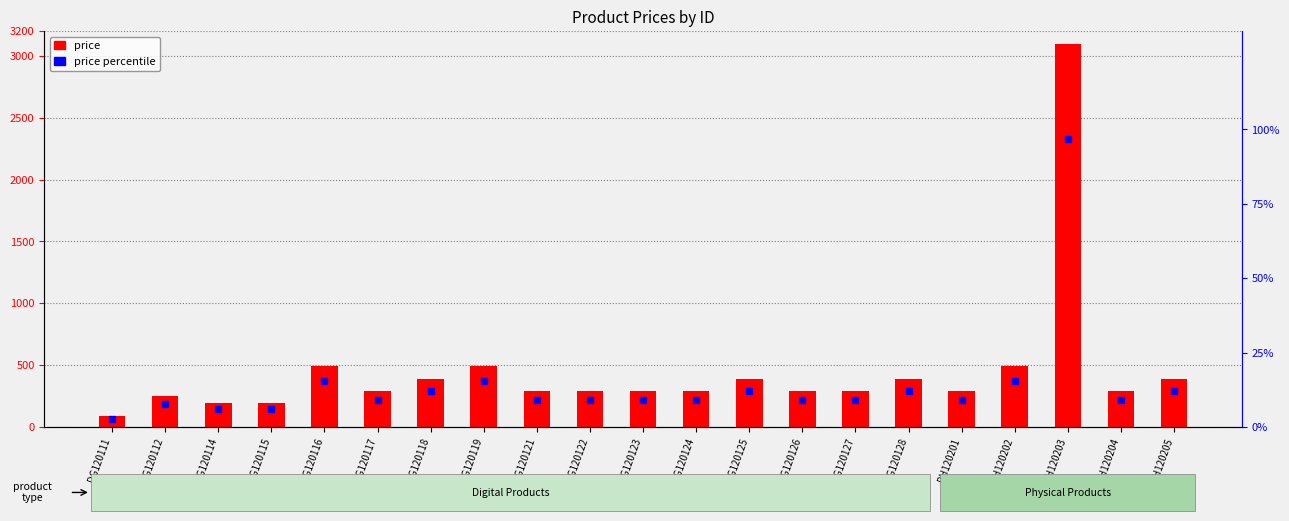

Which series has the largest total across all categories?

price